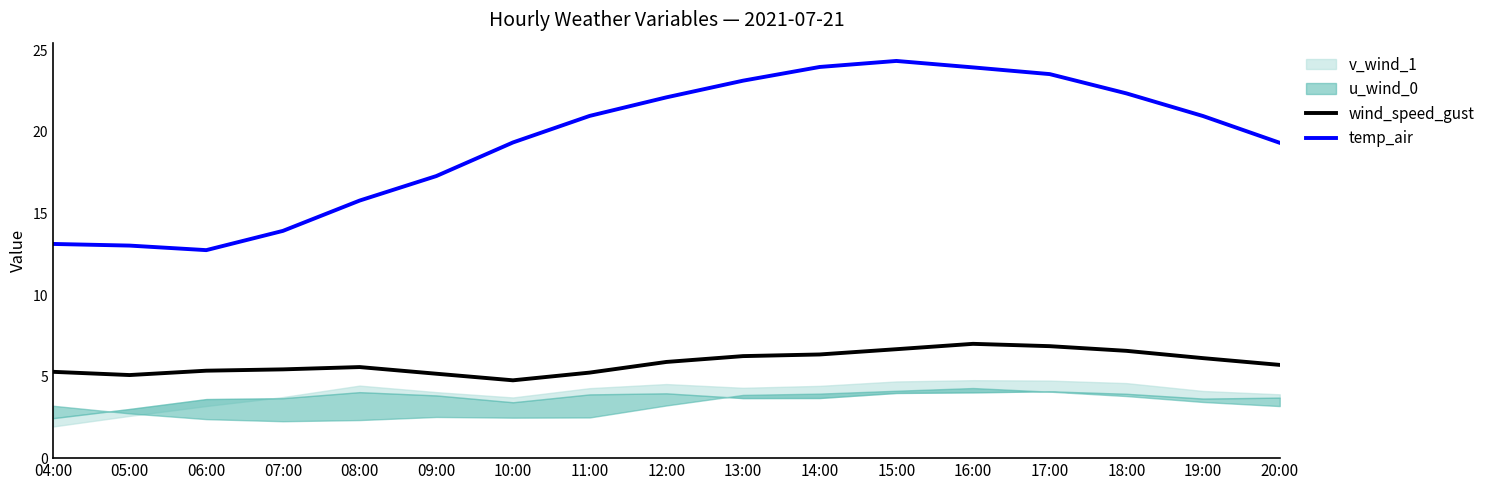

What is the sum of the temp_air values at 08:00 and 12:00?

37.9